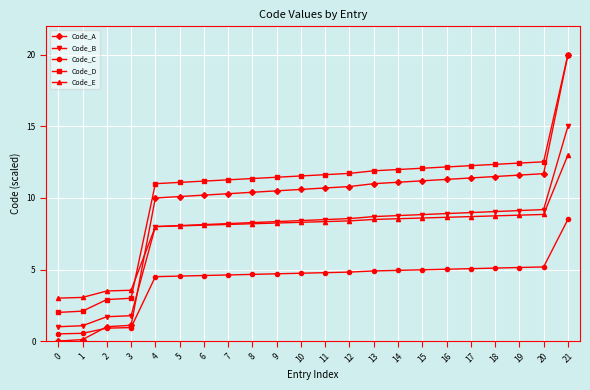

What is the value of the Code_E point at the 20th from the left?

8.8